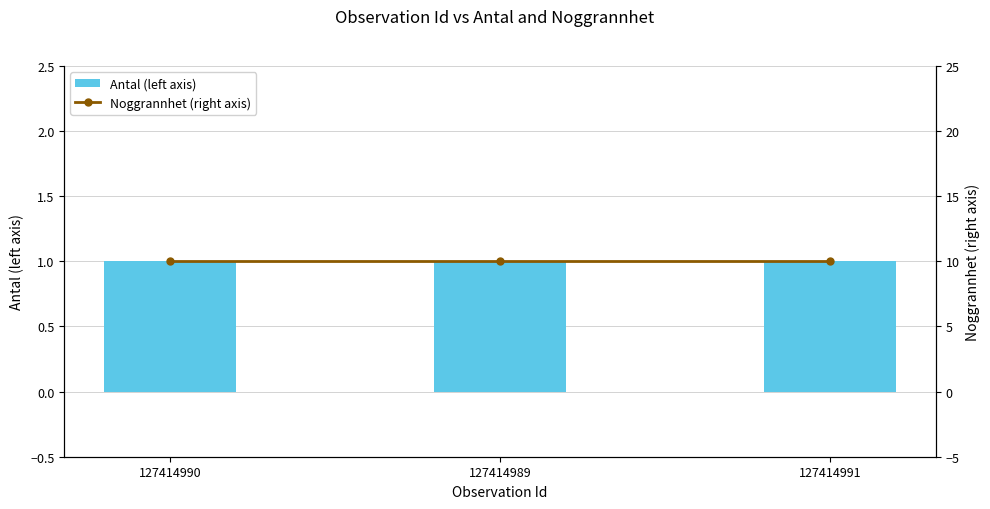

At which category is the sum across all series the highest?

127414990